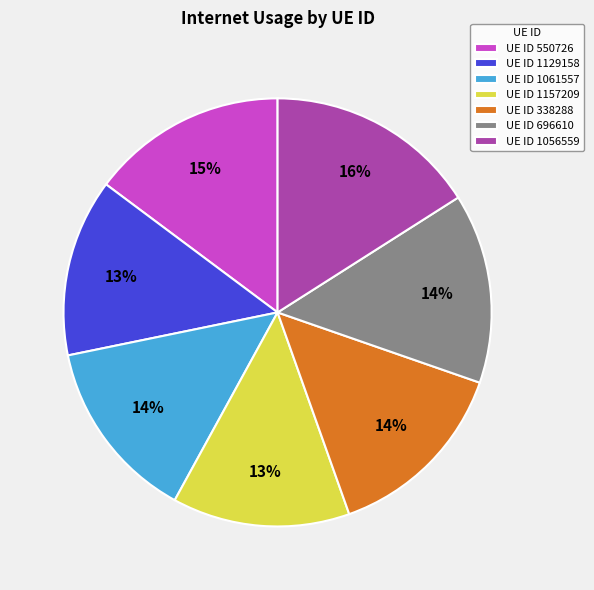

How many slices are in this pie chart?

7